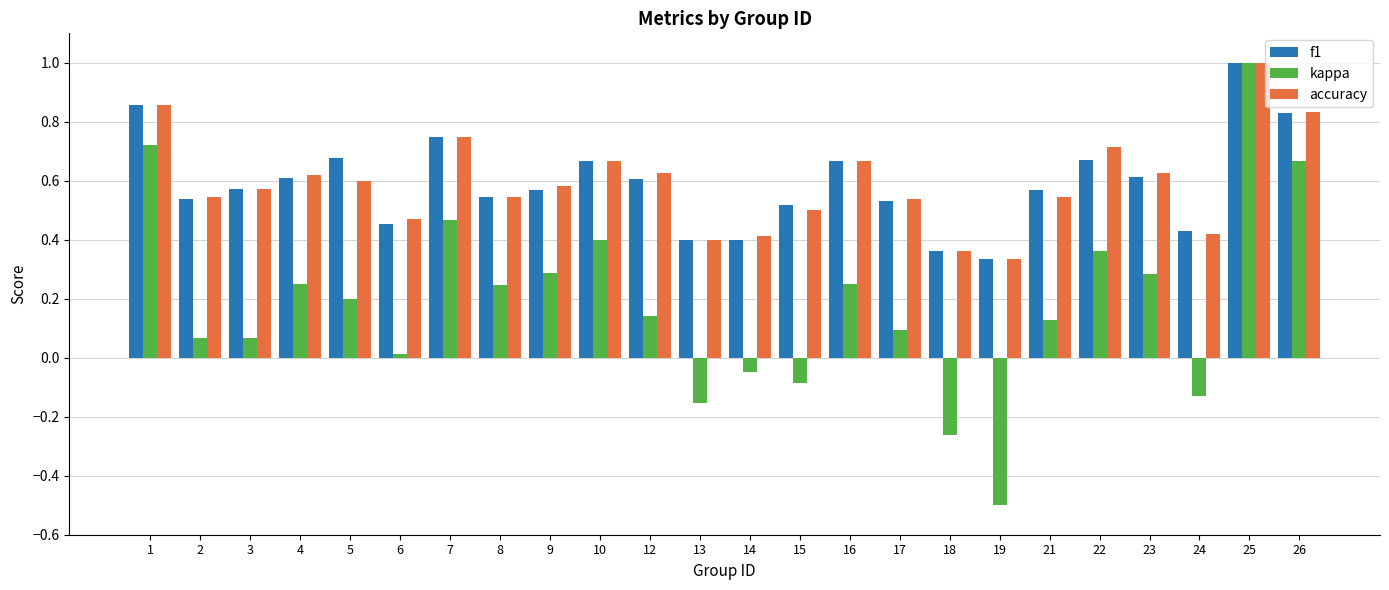

What is the maximum value for f1?

1.0